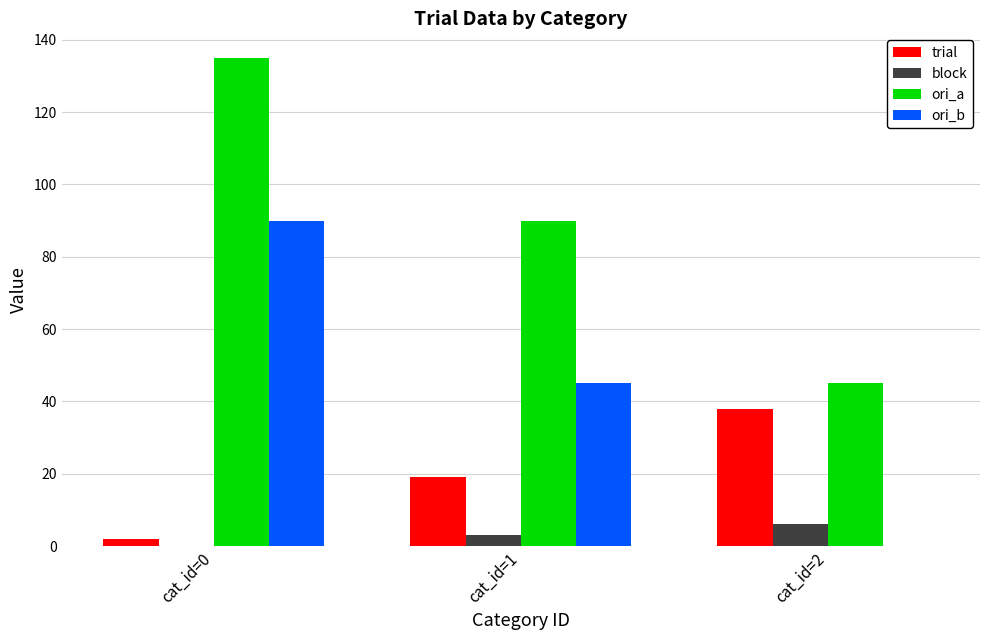

At which category is the sum across all series the highest?

cat_id=0